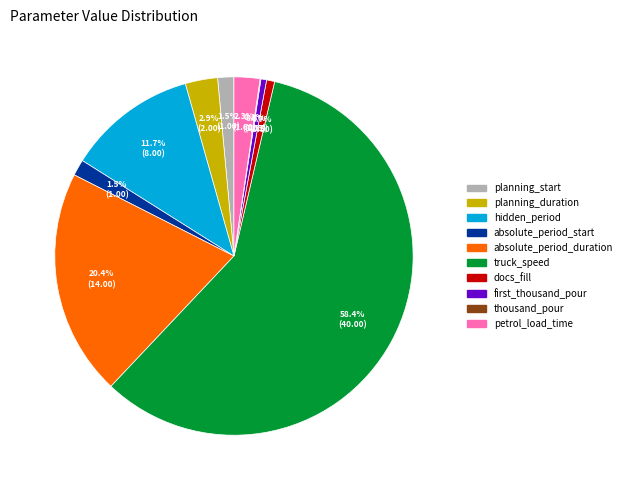

Which category has the biggest portion of the pie?

truck_speed